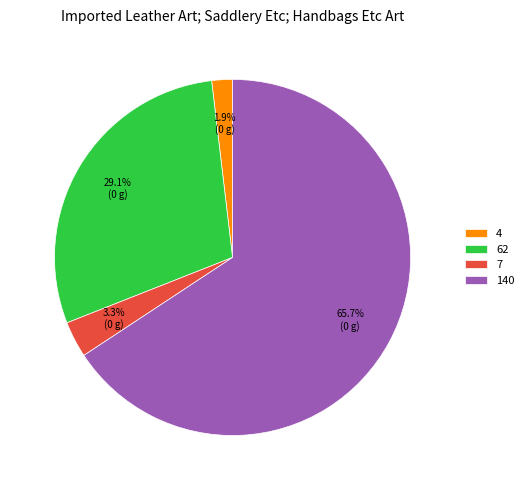

What percentage is the 62 slice, to the nearest percent?

29%